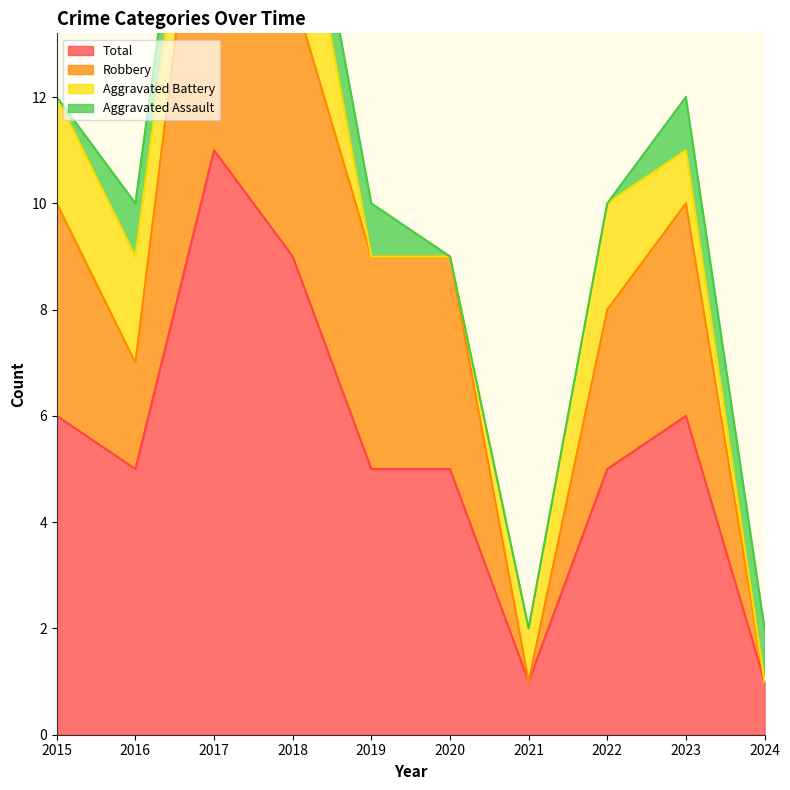

Is the value of Robbery at 2019 greater than the value of Total at 2018?

No